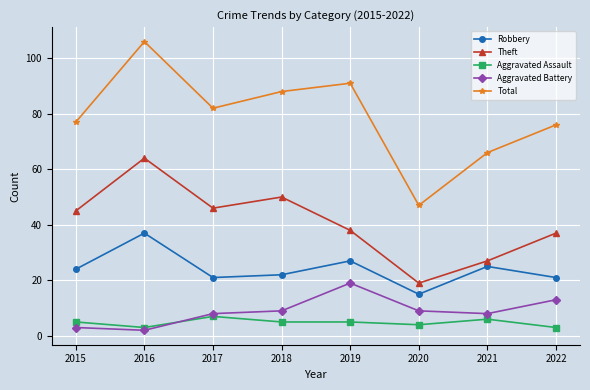

What is the spread (max minus min) of values at 2018?

83